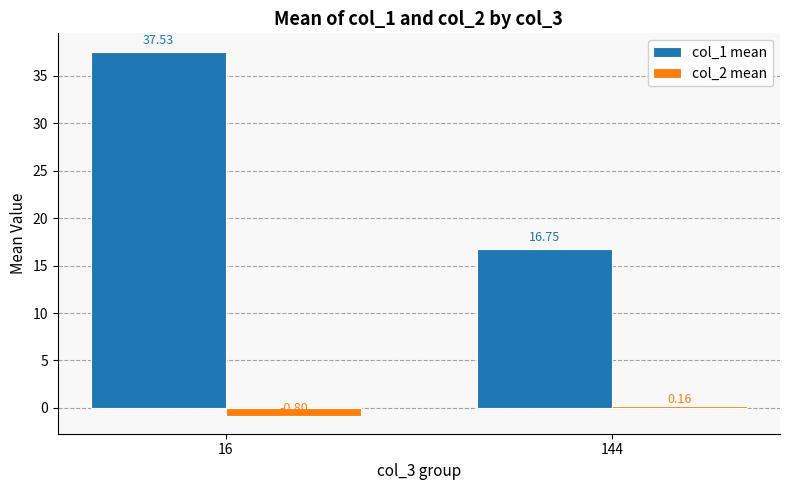

How many categories are shown in the chart?

2